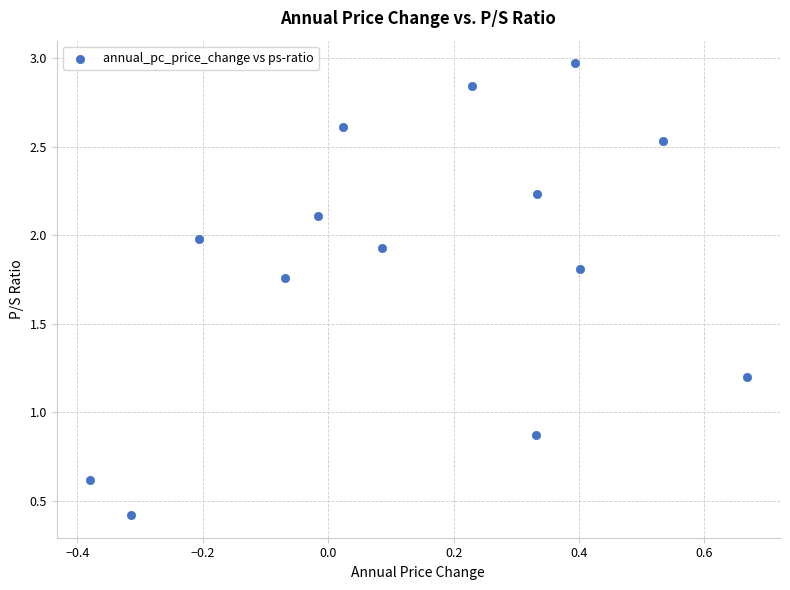

What is the range of X values (max minus min)?

1.0